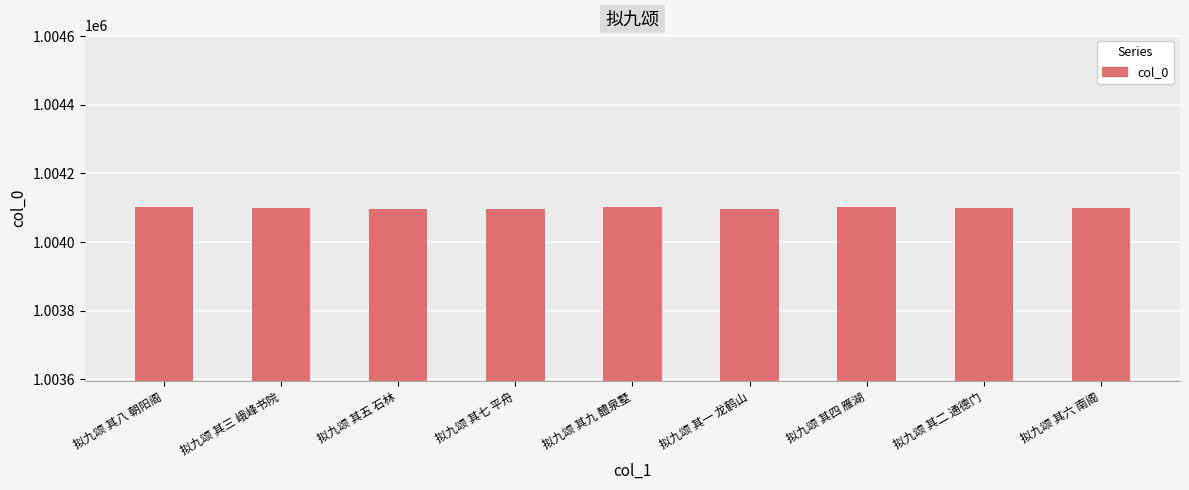

Count the values in the range 1004097 to 1004101.

5